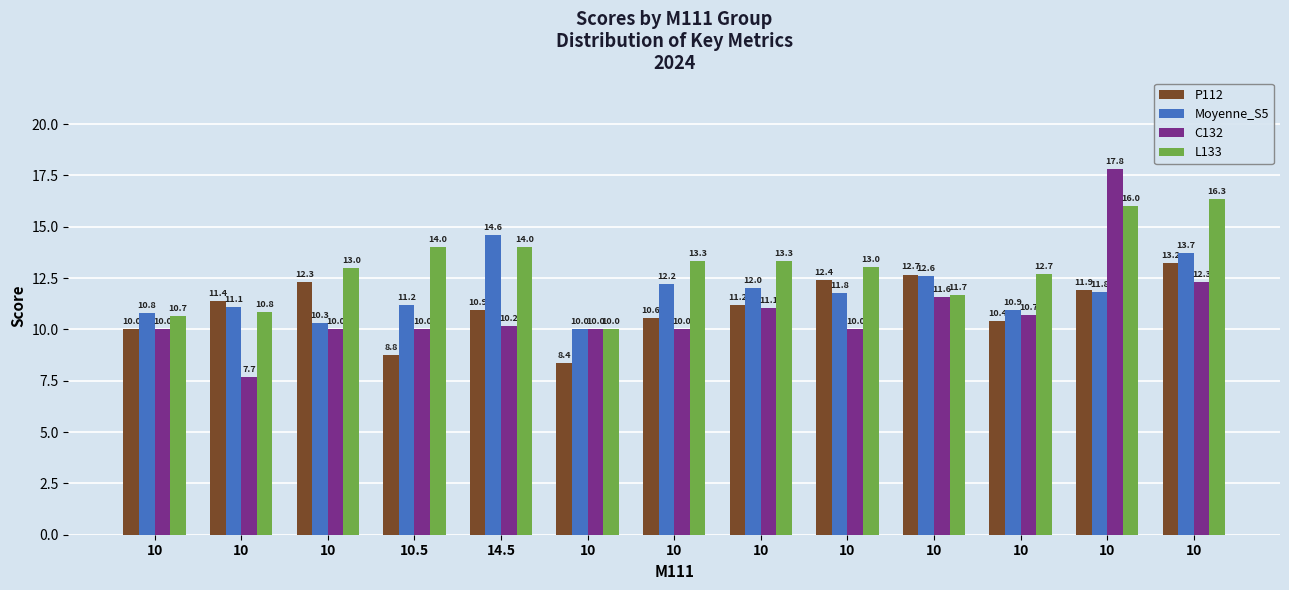

What is the minimum value shown in the chart?

7.7